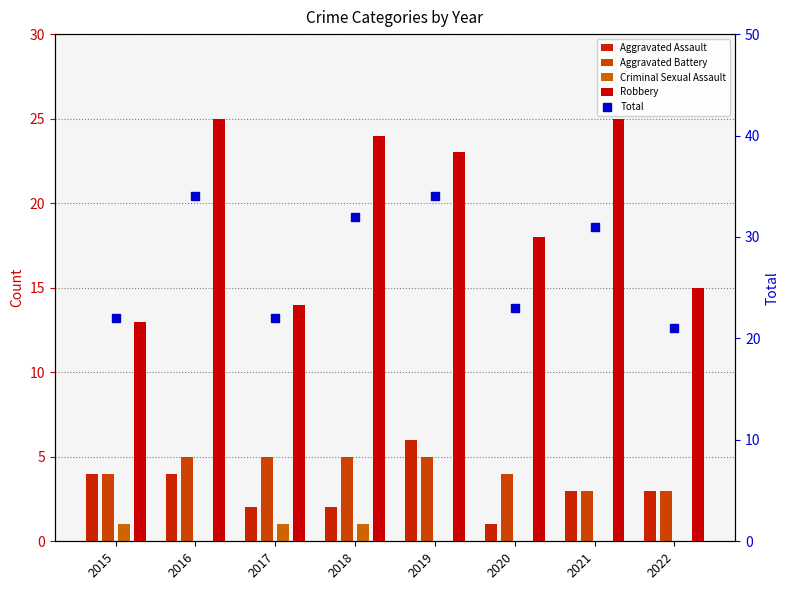

At which category is the sum across all series the highest?

2016